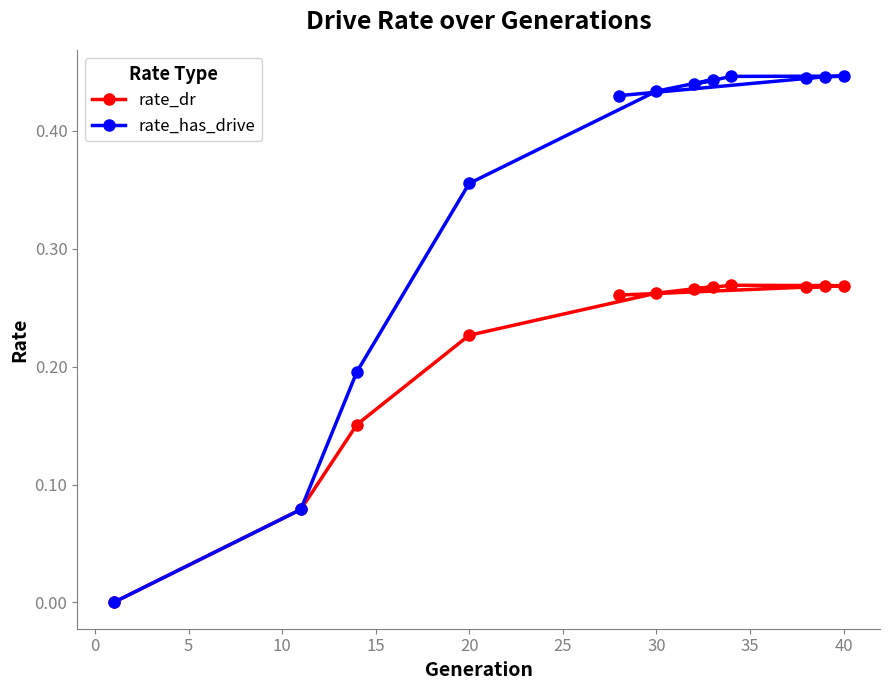

What is the sum of all rate_has_drive values?

4.2